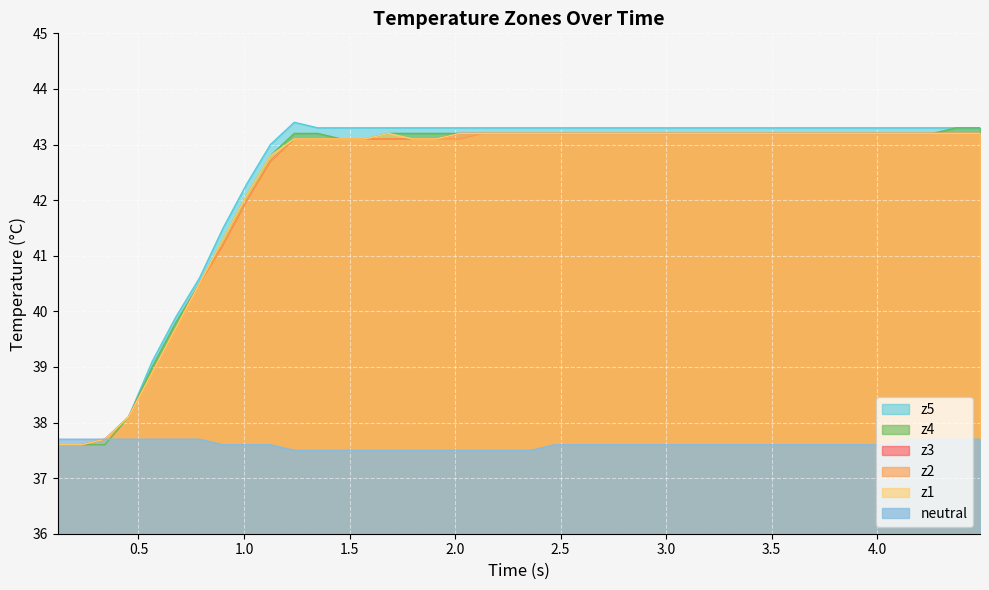

What is the maximum value for z1?

43.2